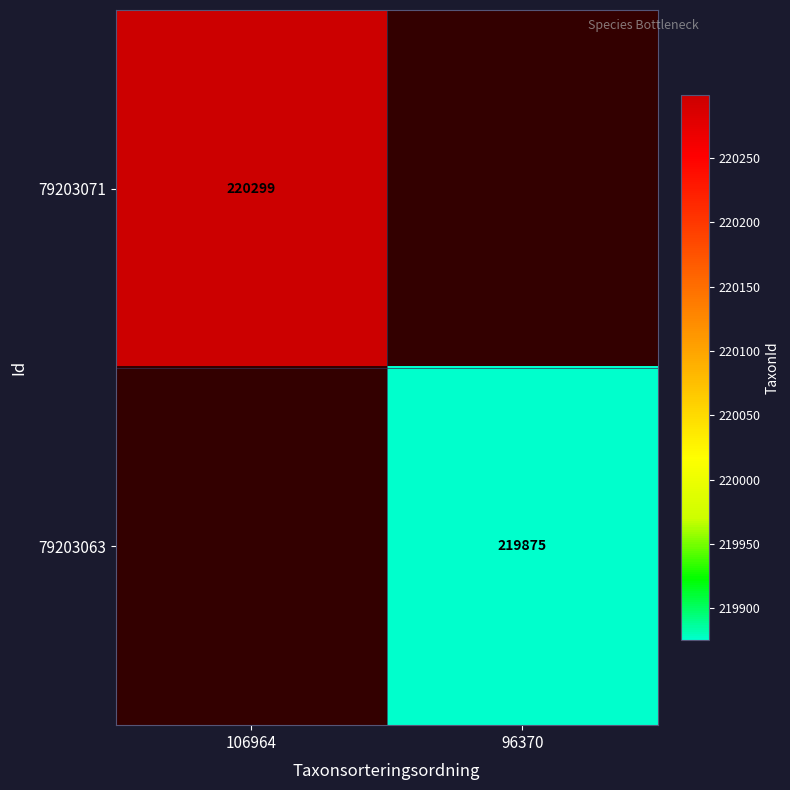

The 79203071 series shows 220299 at 106964. True or false?

True